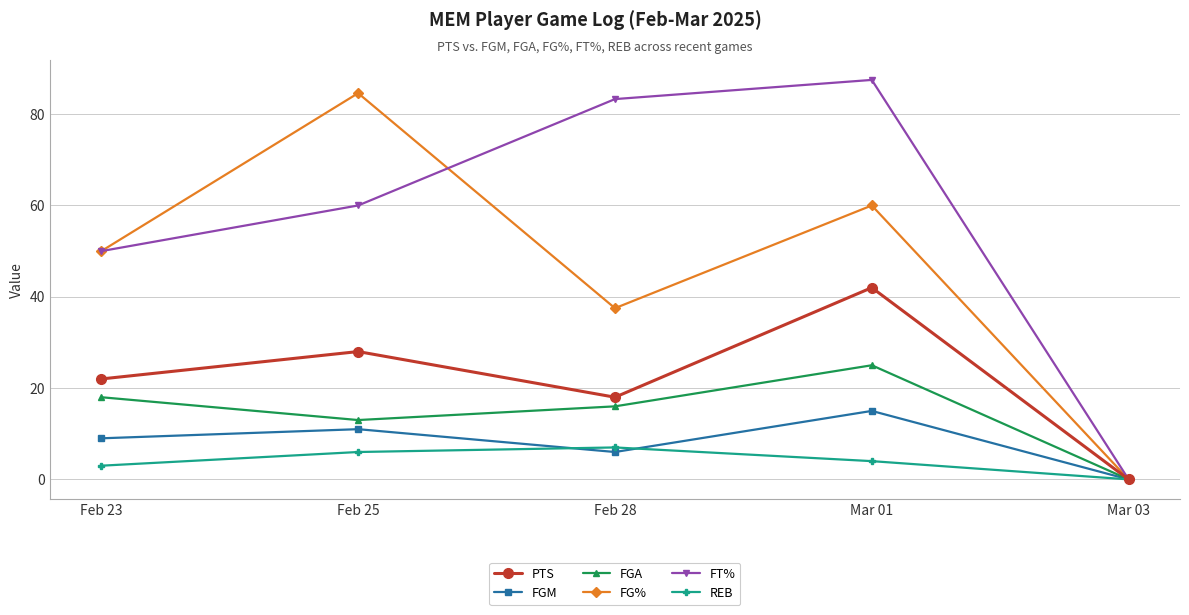

What is the label of the 1st point from the right?

Mar 03